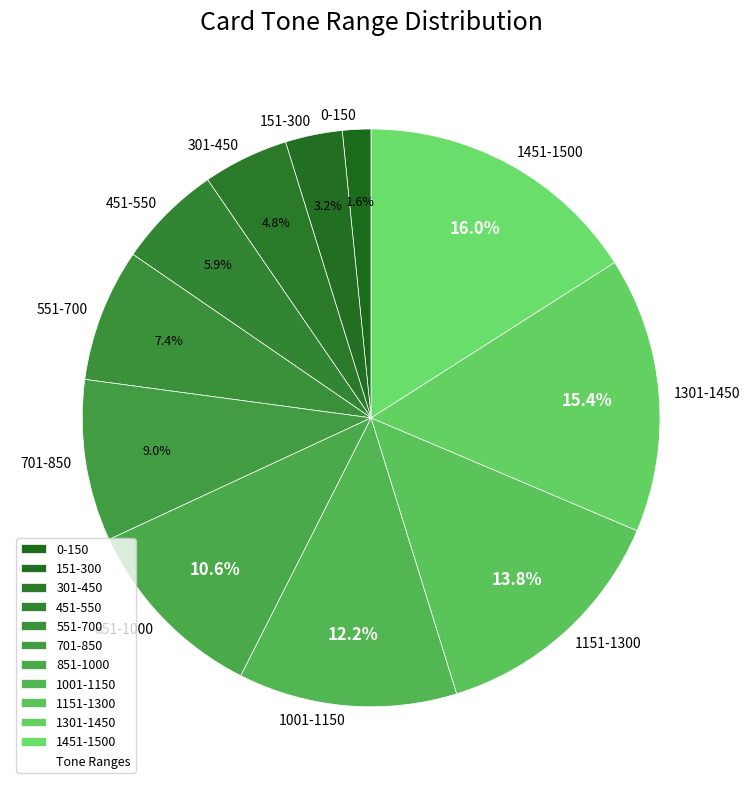

True or false: 0-150 accounts for 15% of the total.

False